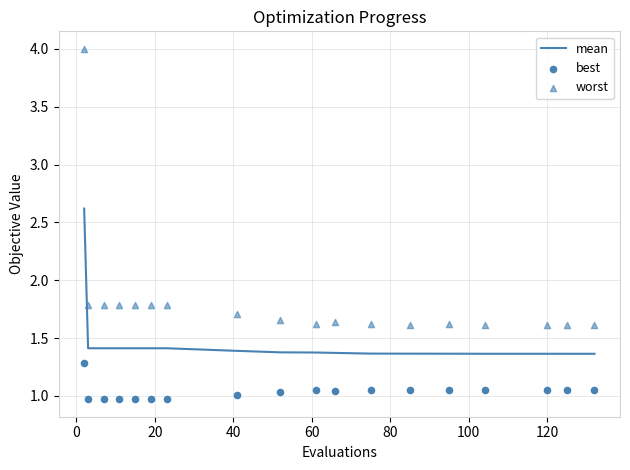

Which series has the widest spread of Y values?

worst